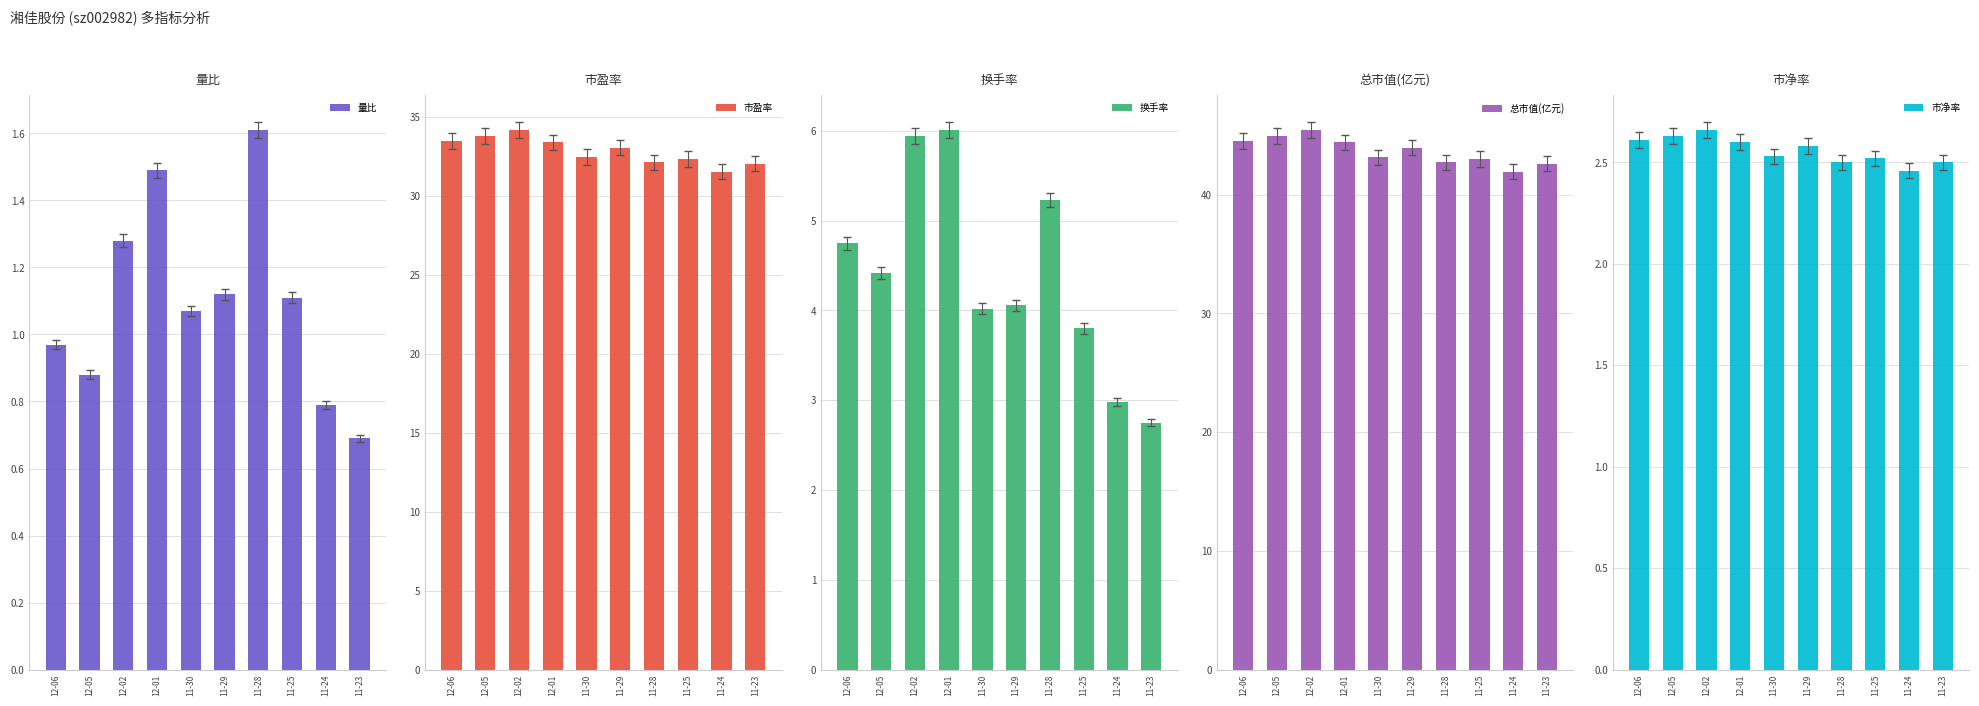

How many groups of bars are there?

10